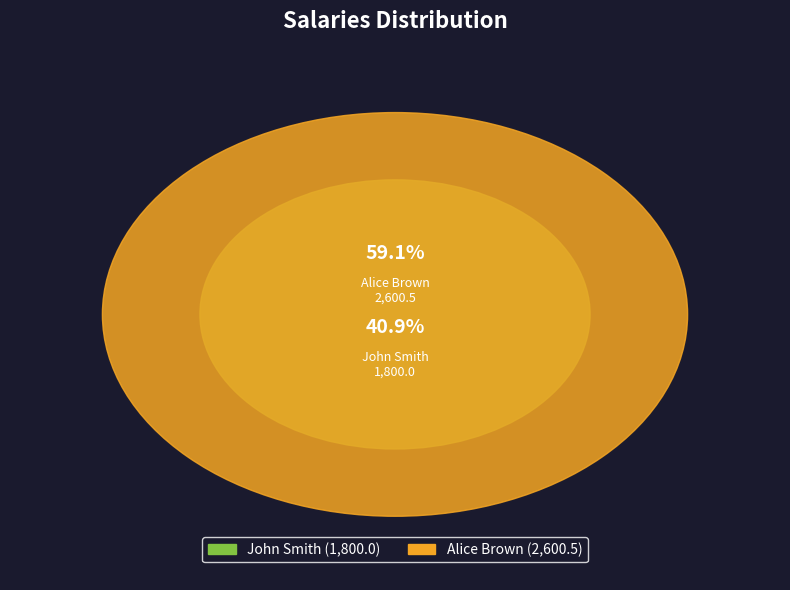

What percentage is the Alice Brown slice, to the nearest percent?

59%